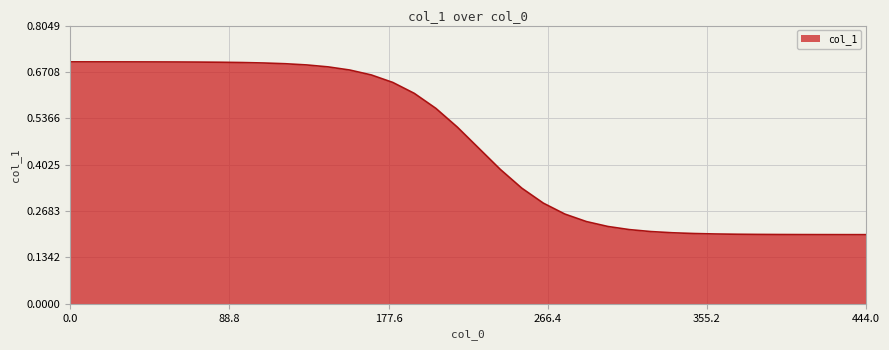

How many lines are shown in the chart?

1